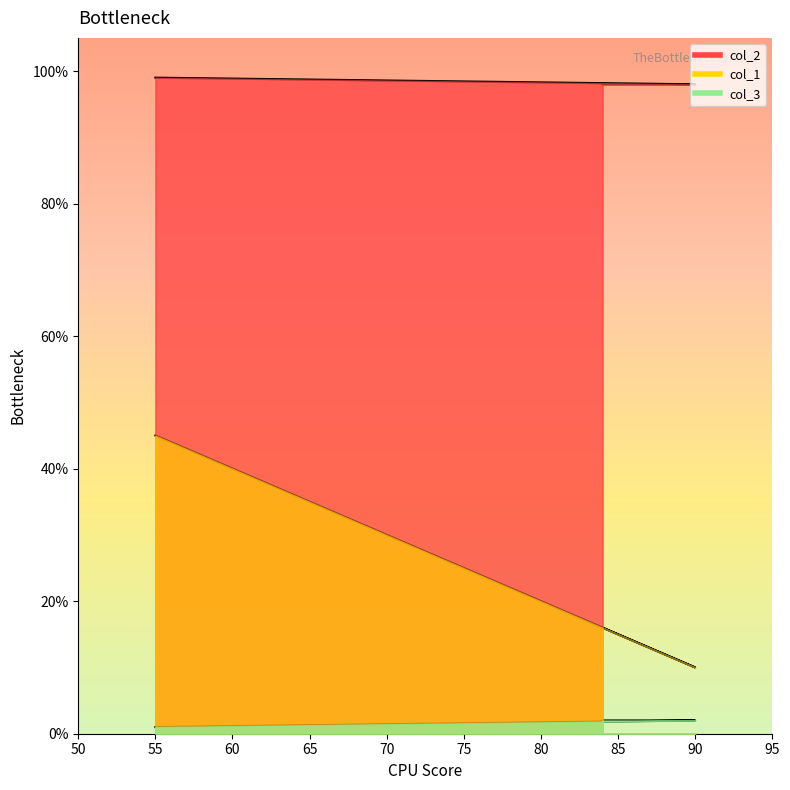

What is the total value across all series at 84?

116